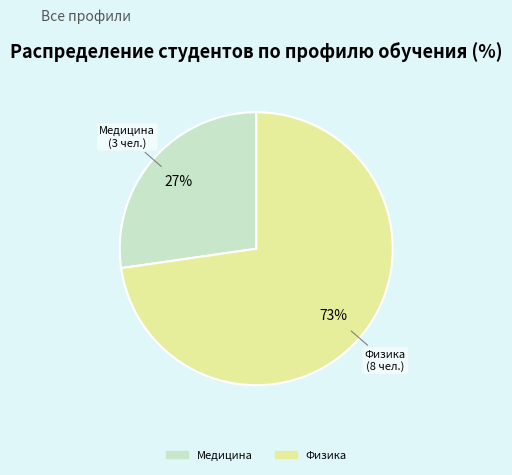

How many segments does this pie chart have?

2